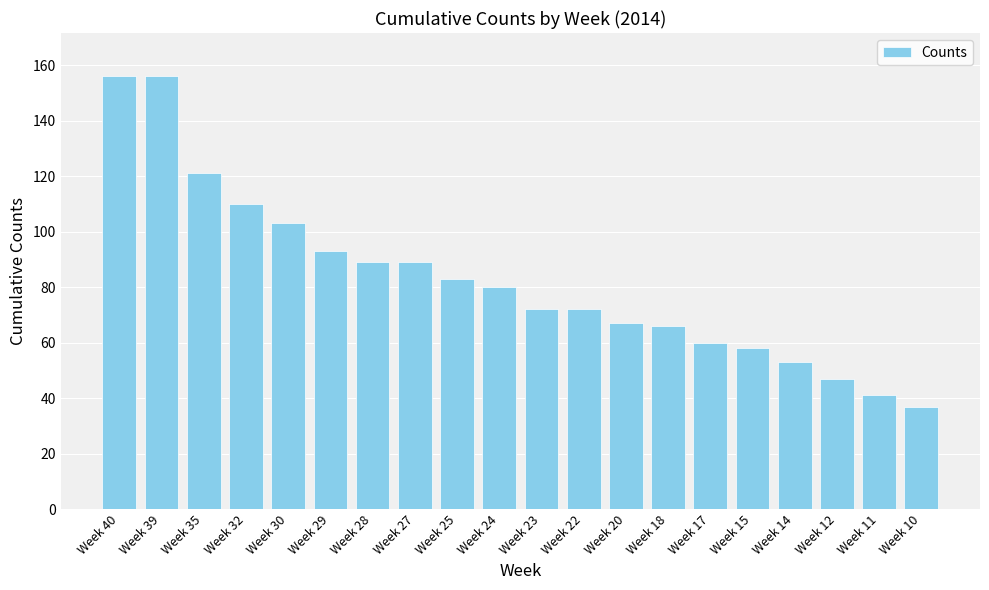

What is the value of the 20th bar from the left?

37